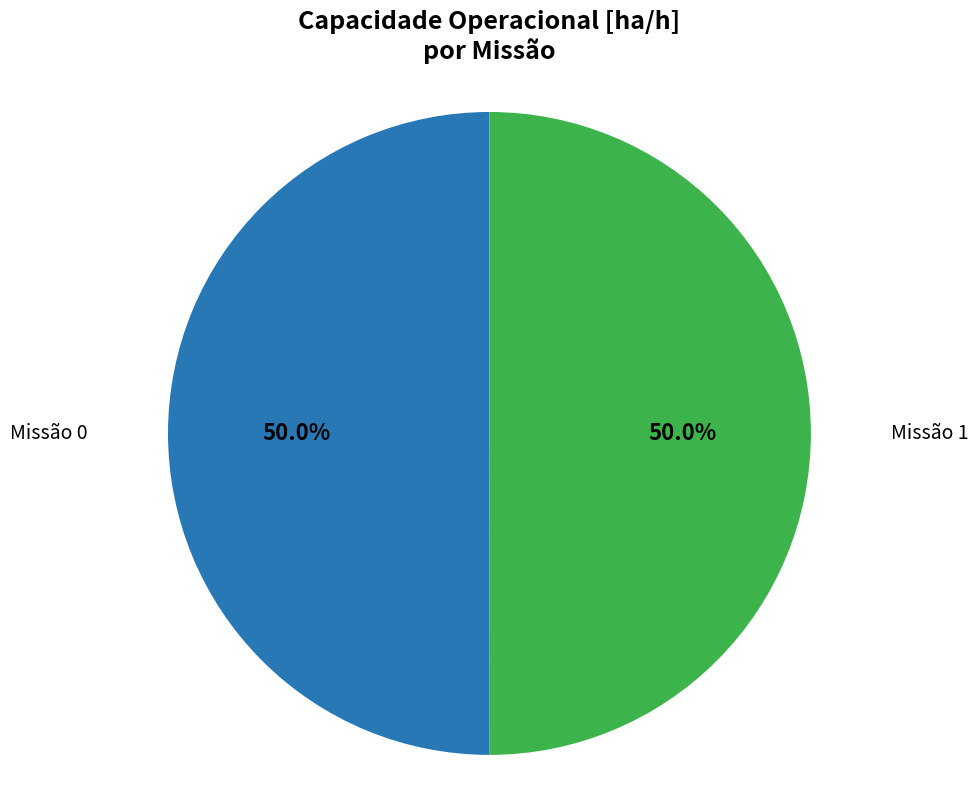

Is the sum of Missão 1 and Missão 0 greater than half?

Yes